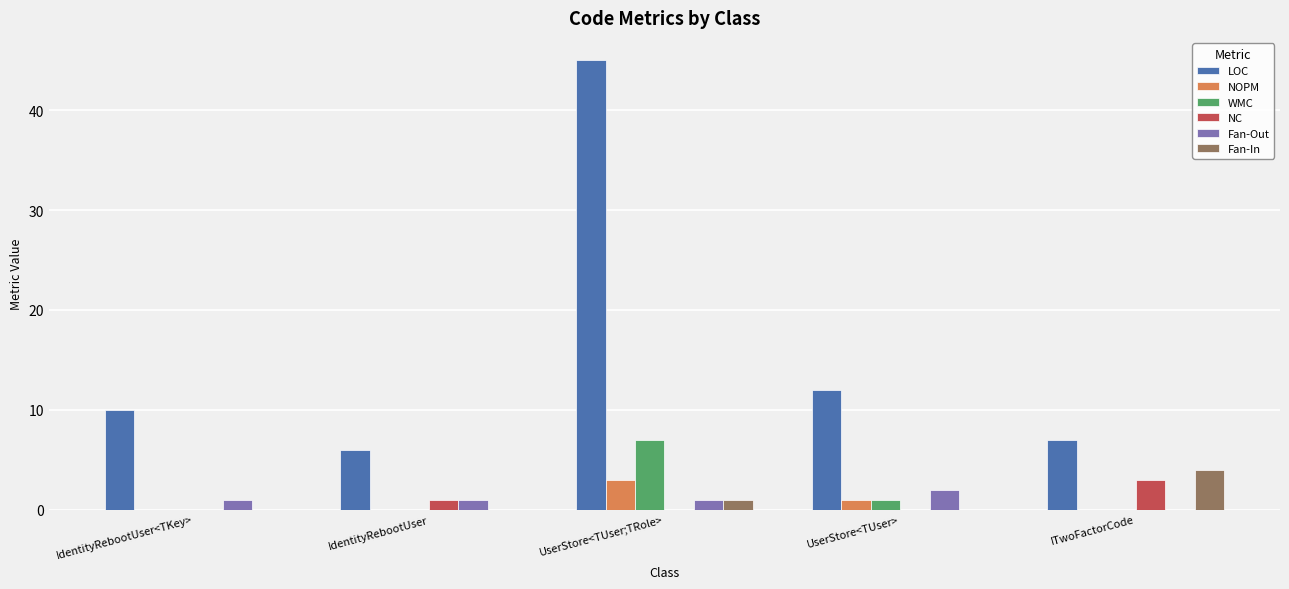

Which series changed the most between IdentityRebootUser and UserStore<TUser>?

LOC